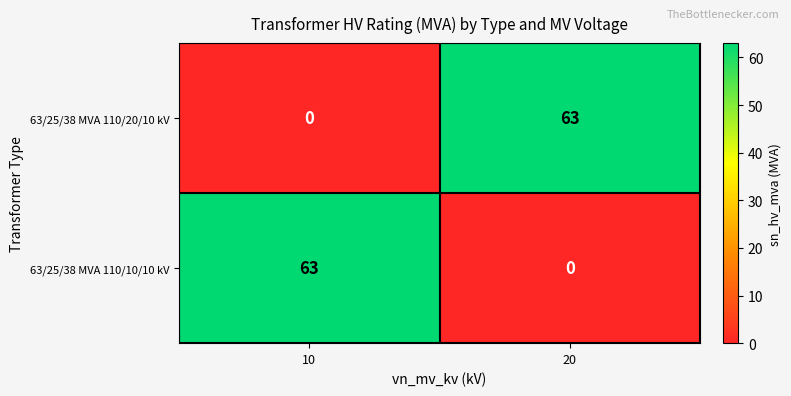

At 10, list the series in order from smallest to largest.

63/25/38 MVA 110/20/10 kV, 63/25/38 MVA 110/10/10 kV